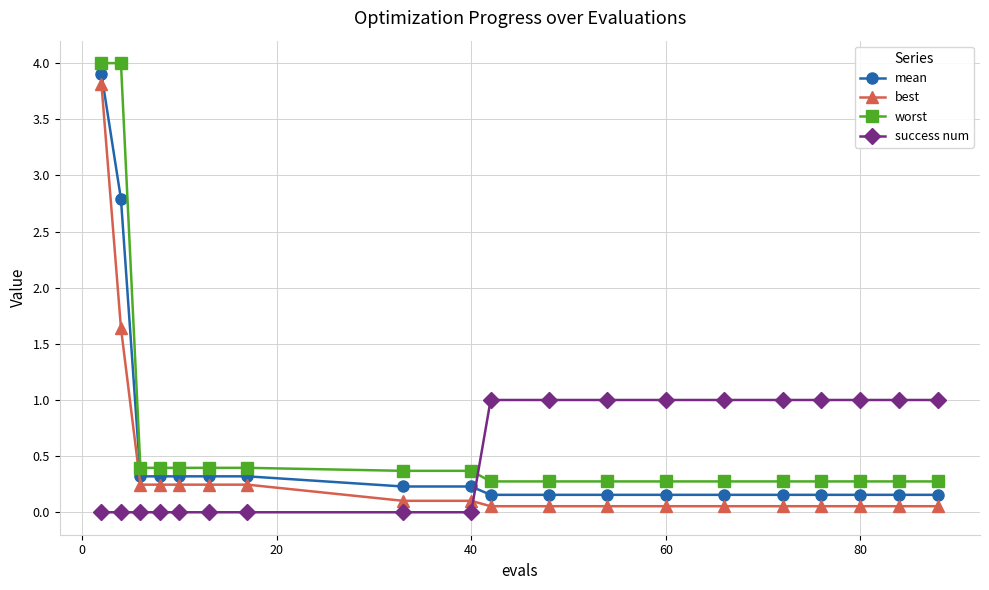

True or false: mean and worst cross at least once.

False